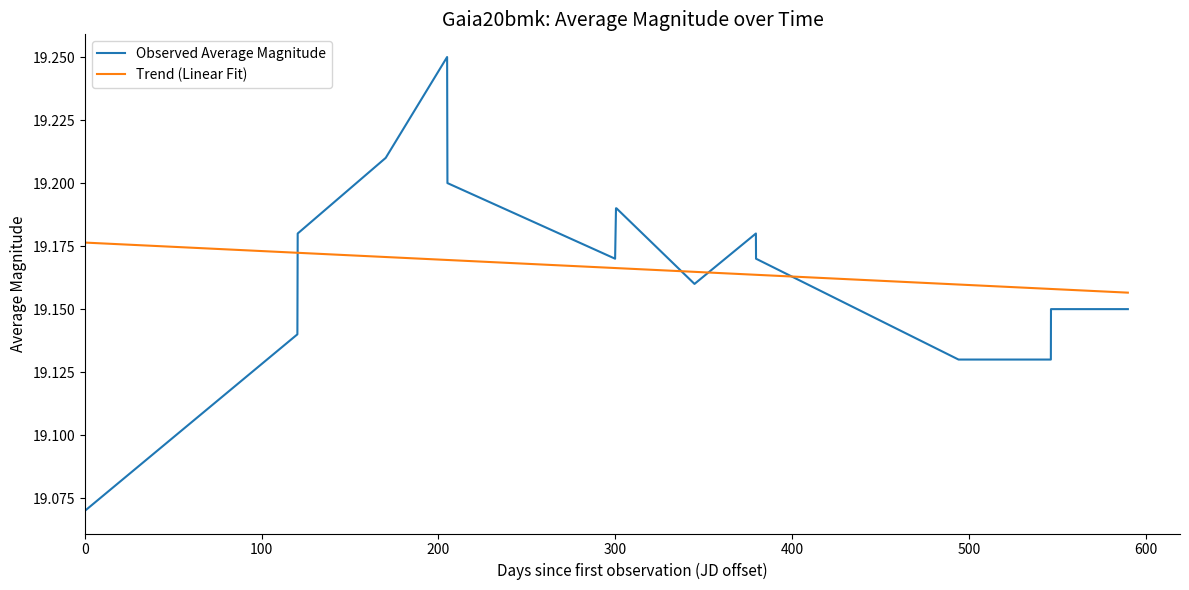

Rank the series by their maximum value, from highest to lowest.

Observed Average Magnitude, Trend (Linear Fit)